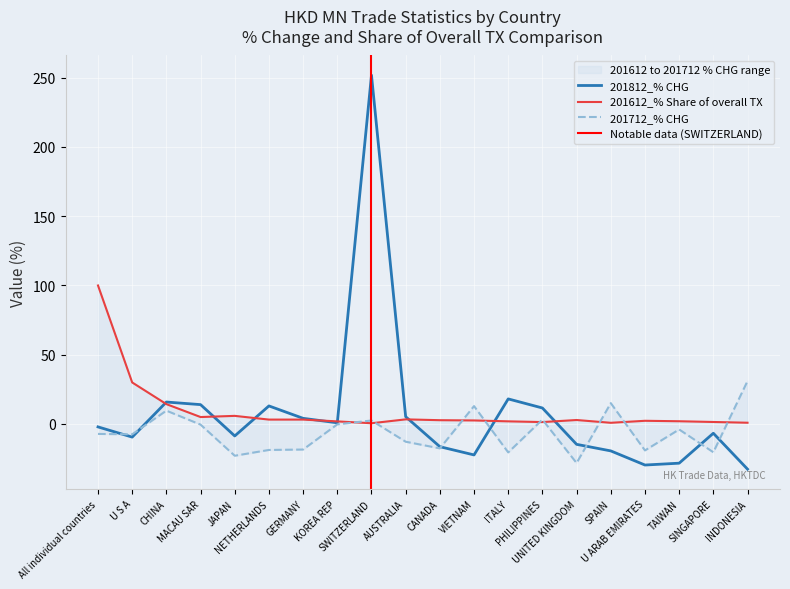

At which category does 201612_% Share of overall TX reach its first local peak?

JAPAN